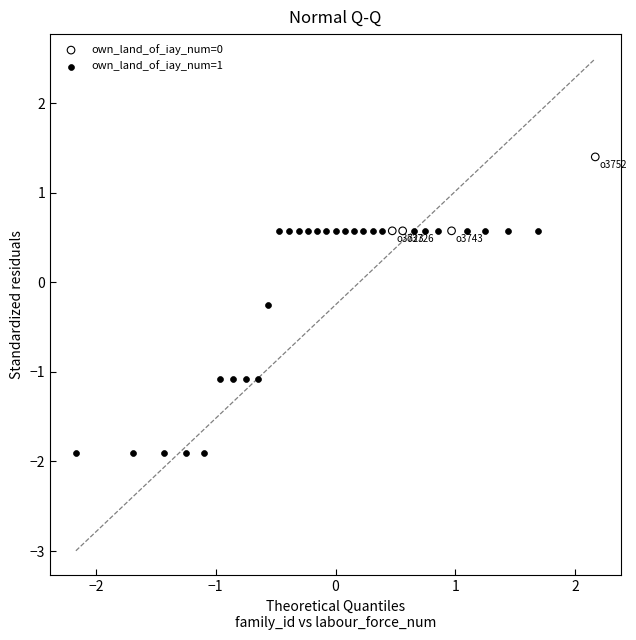

Which series reaches the minimum Y coordinate?

own_land_of_iay_num=1